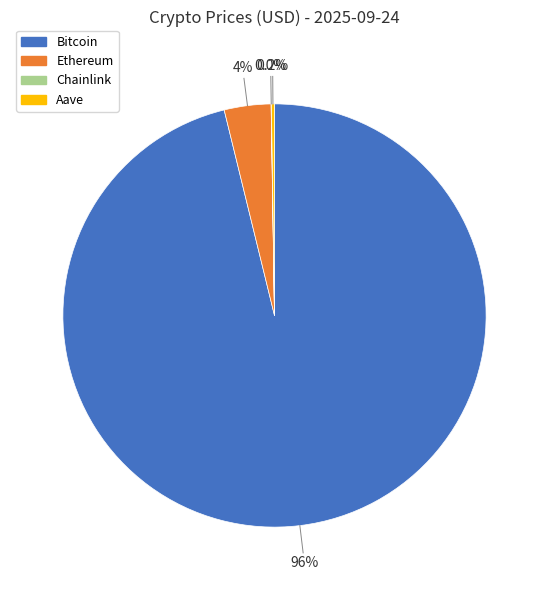

What percentage is NOT represented by Bitcoin?

3.8%